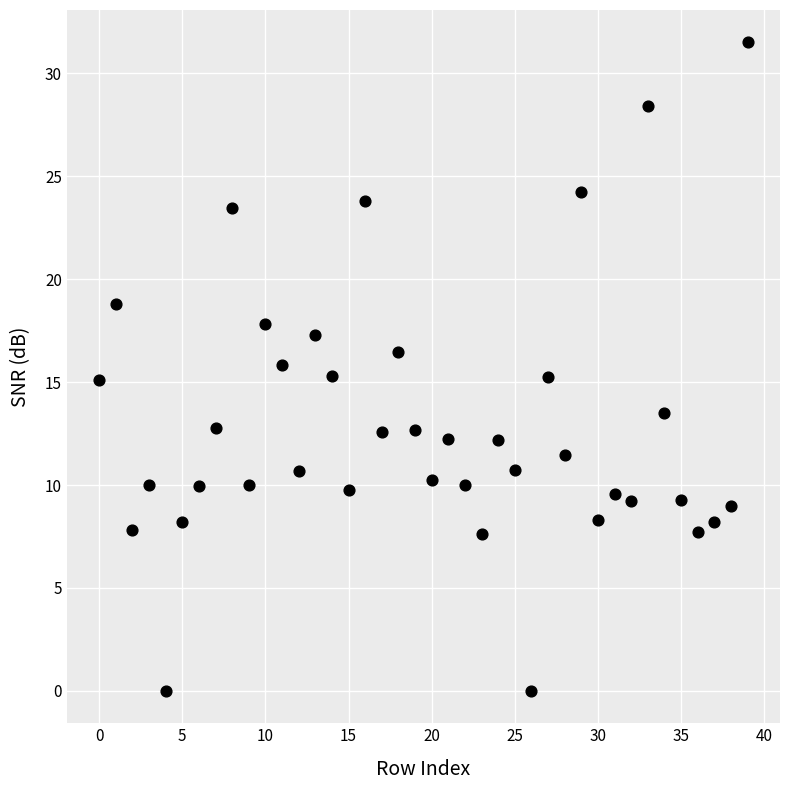

What is the range of Y values (max minus min)?

31.5